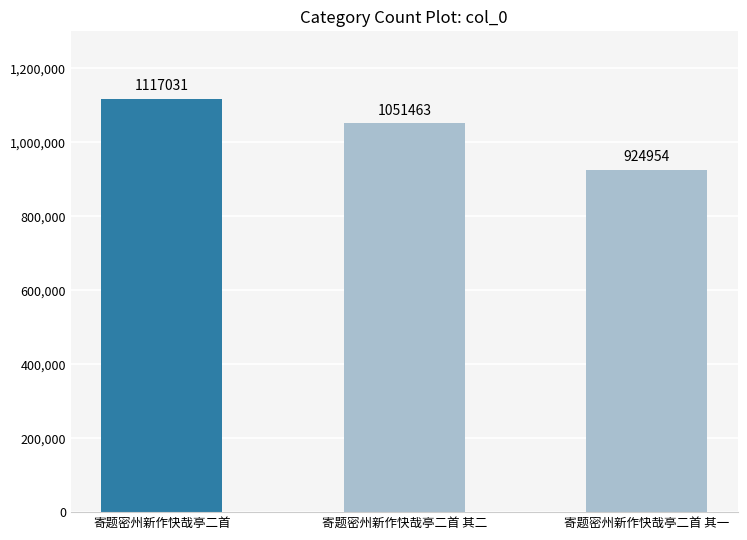

True or false: the data shows 242380 at 寄题密州新作快哉亭二首.

False